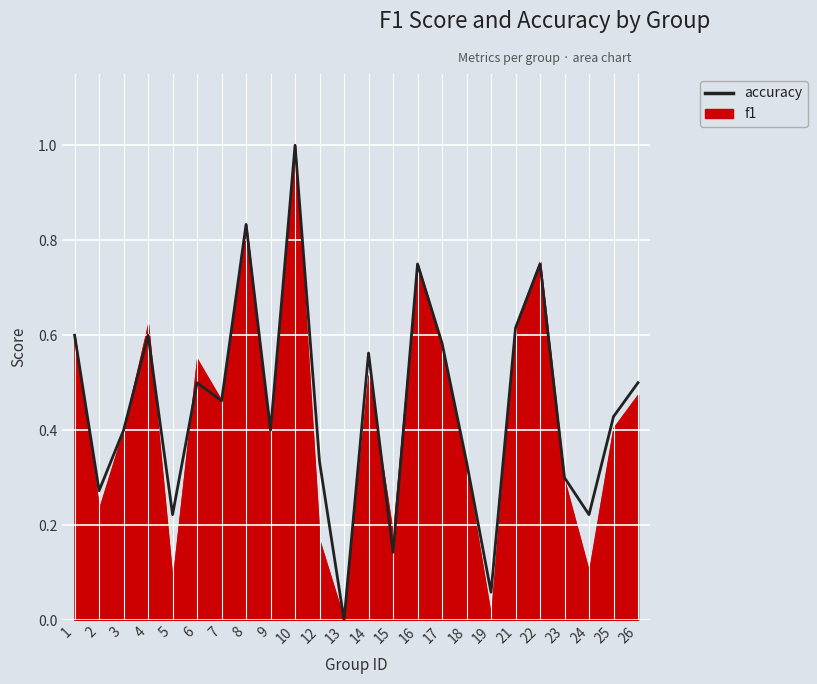

What is the difference between the maximum and minimum values in the accuracy series?

1.0